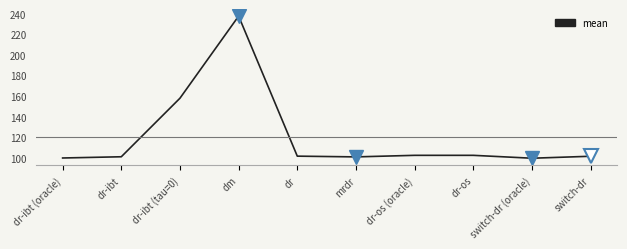

What position from the left is dr?

5